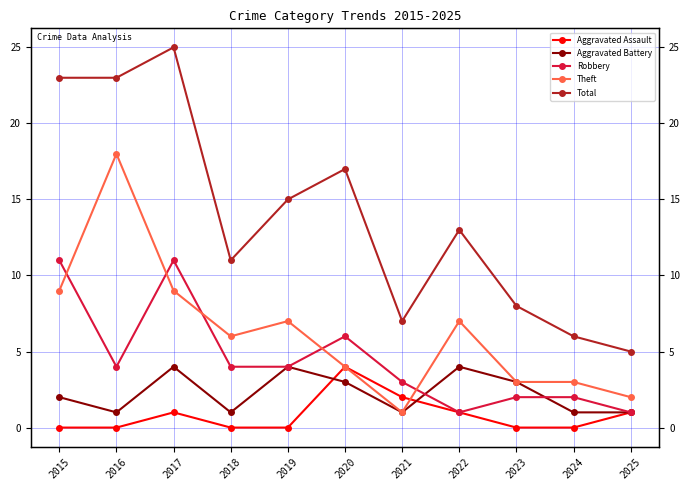

At how many categories does at least one series exceed 21?

3